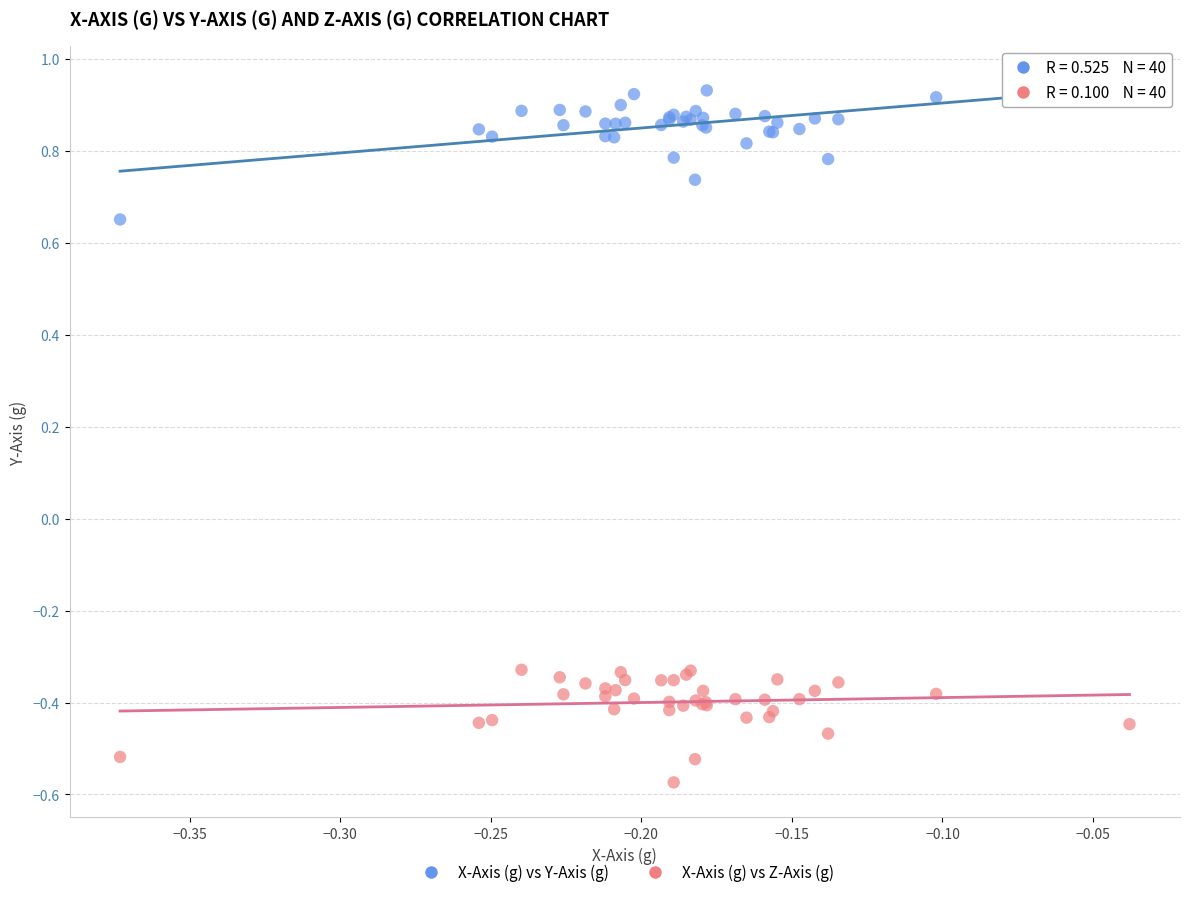

What is the X range (max minus min) for the scatter plot?

0.3